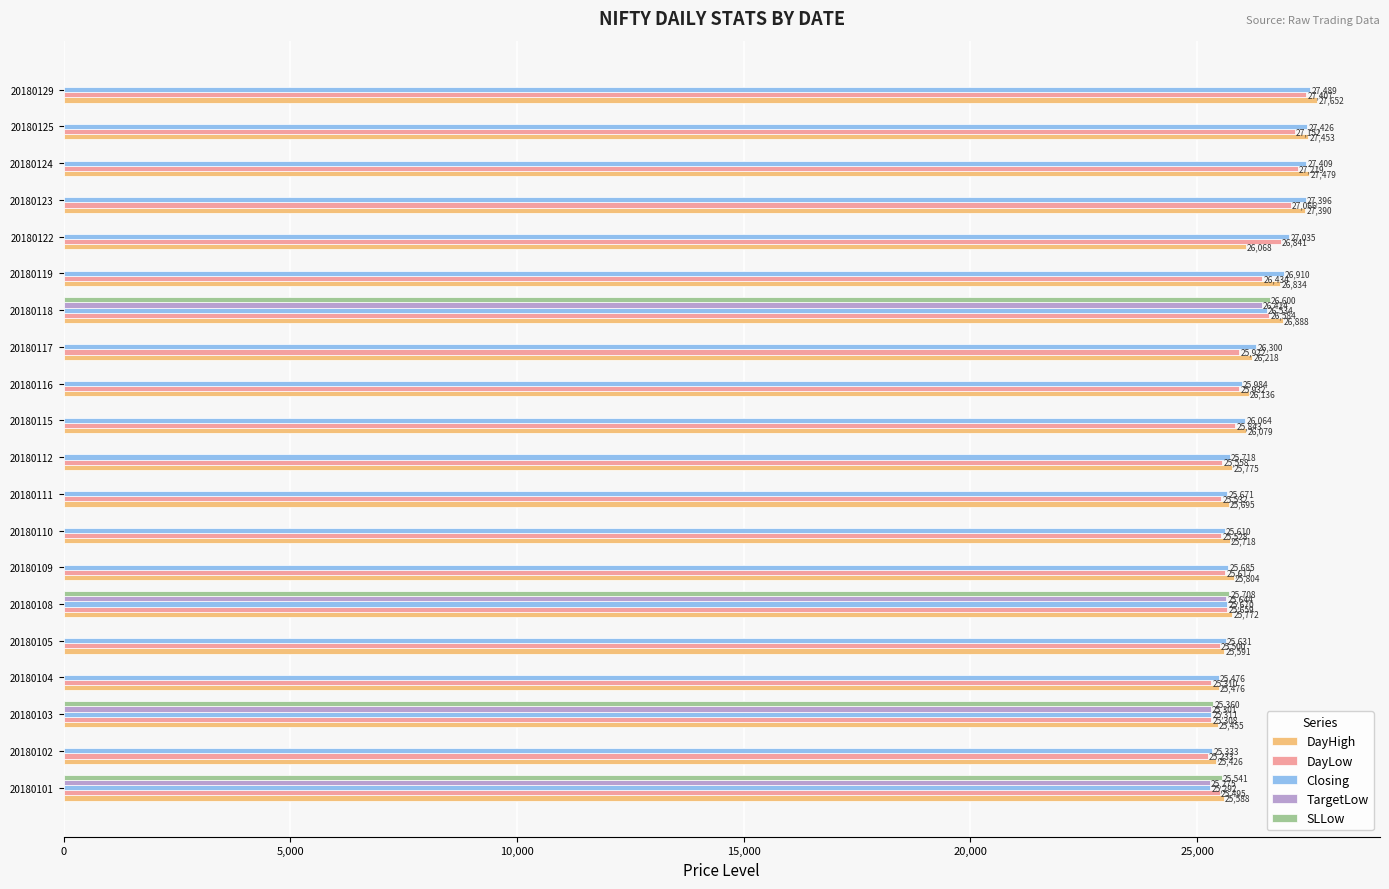

Which series has the widest spread of values?

SLLow